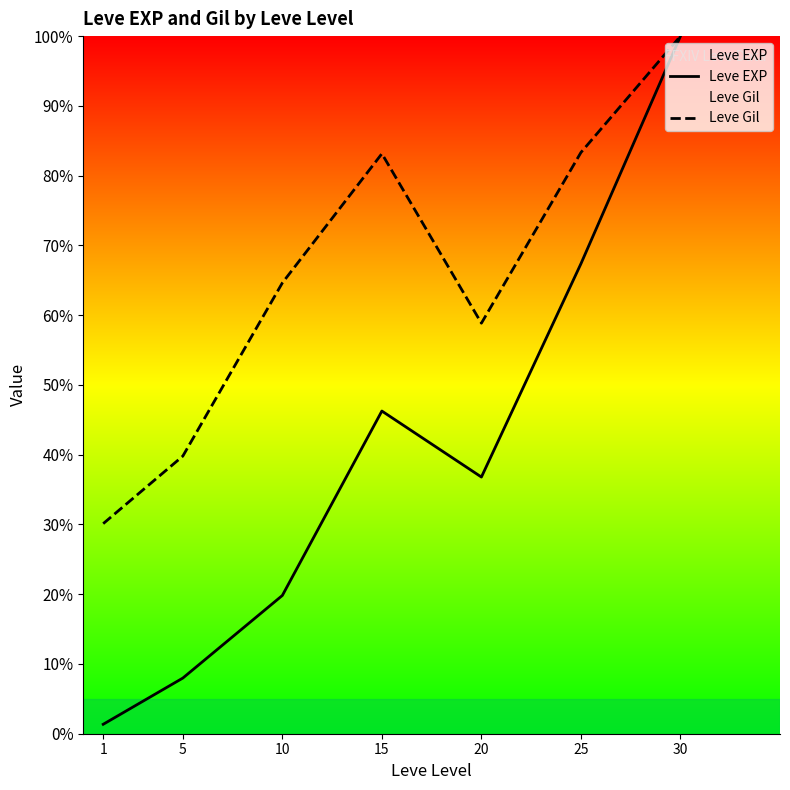

How many interior local valleys does the Leve EXP series have?

1